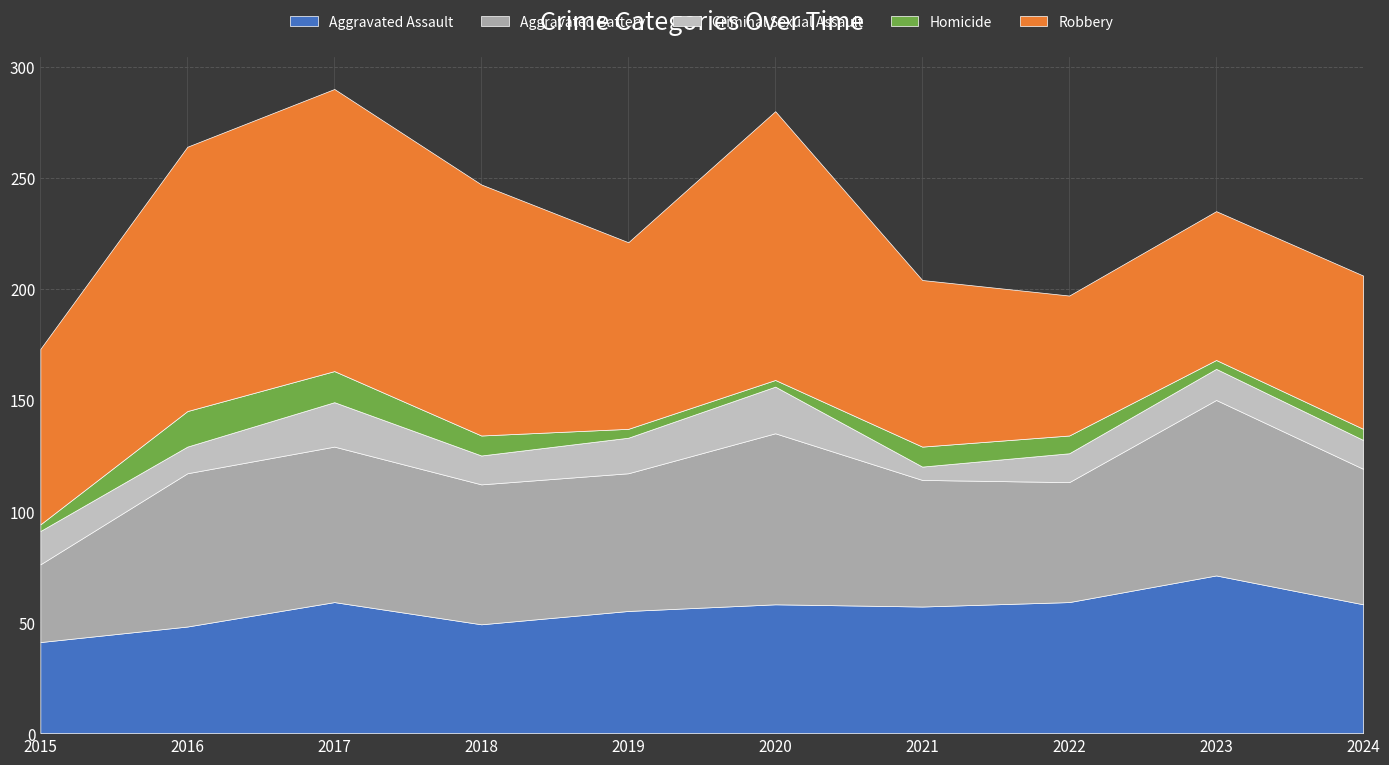

Which has a higher value, 2015 or 2022?

2022